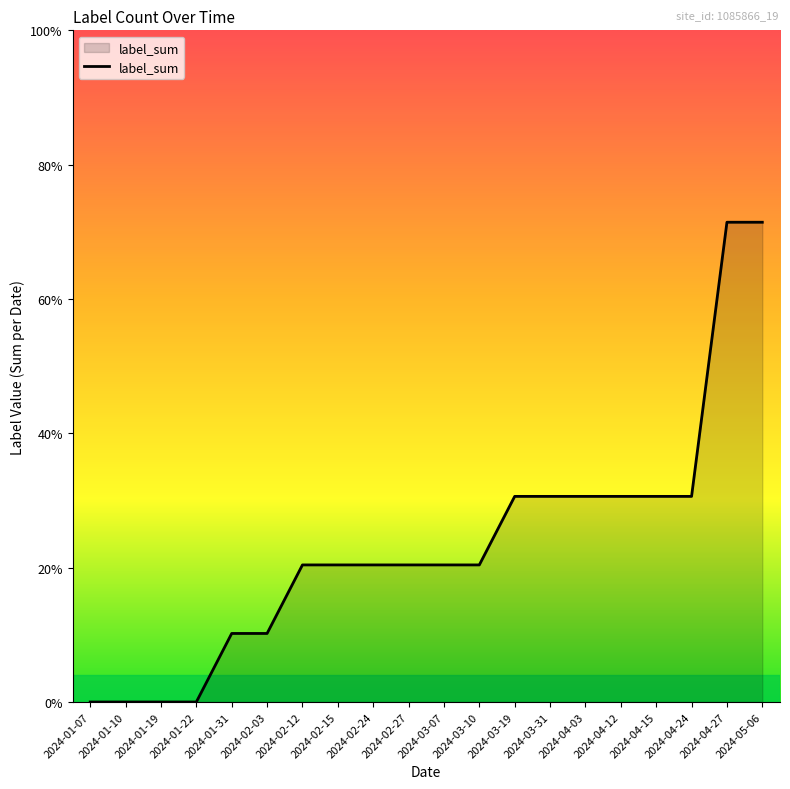

Does the chart have visible grid lines?

No